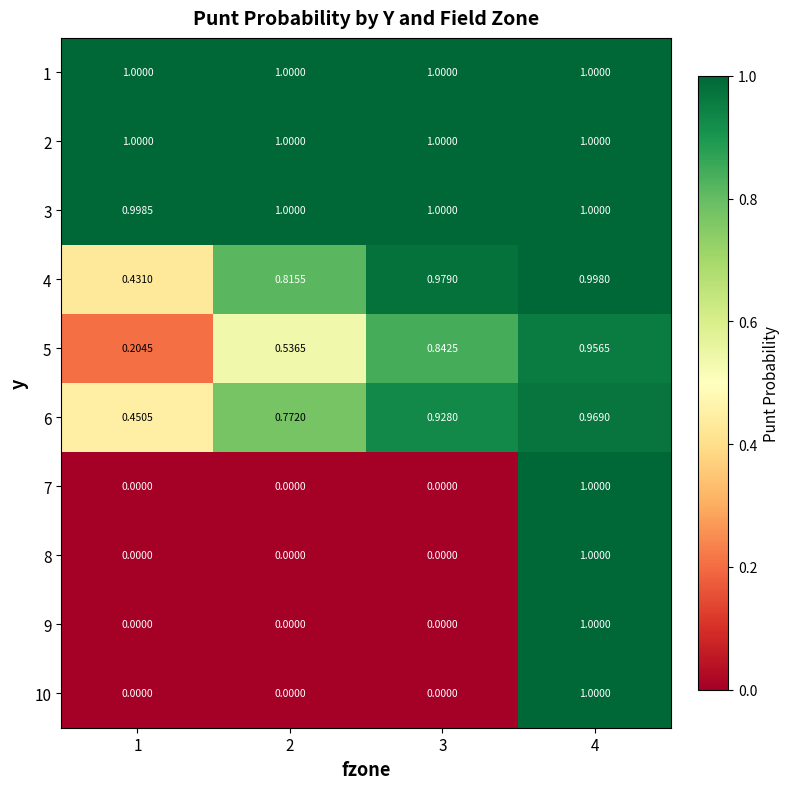

Is the value of 6 at 1 greater than the value of 7 at 4?

No